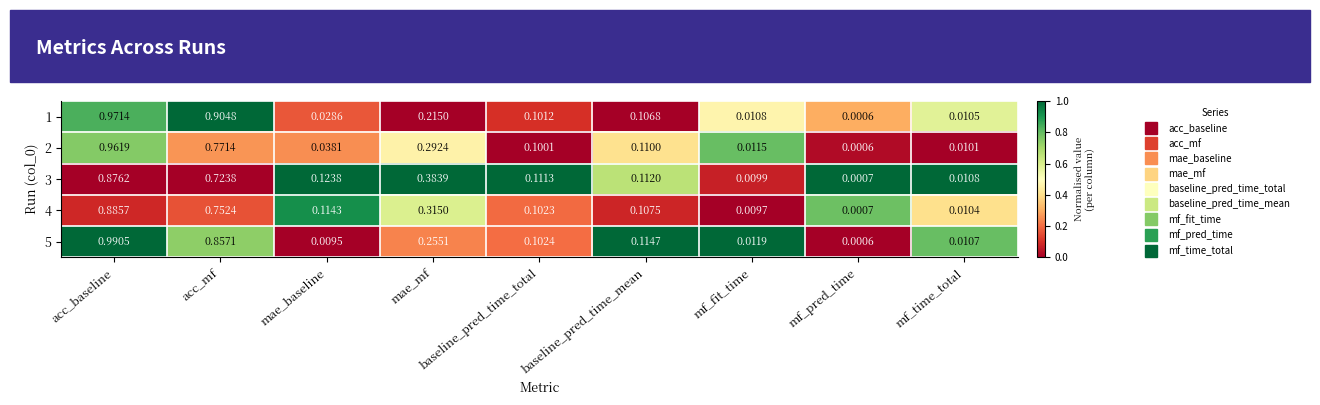

List the labels in order of 3 value, smallest first.

mf_pred_time, mf_fit_time, mf_time_total, baseline_pred_time_total, baseline_pred_time_mean, mae_baseline, mae_mf, acc_mf, acc_baseline